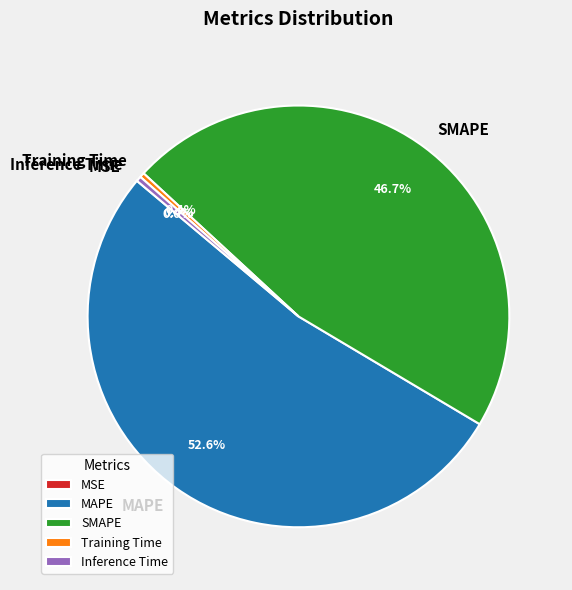

Which slice is the largest?

MAPE